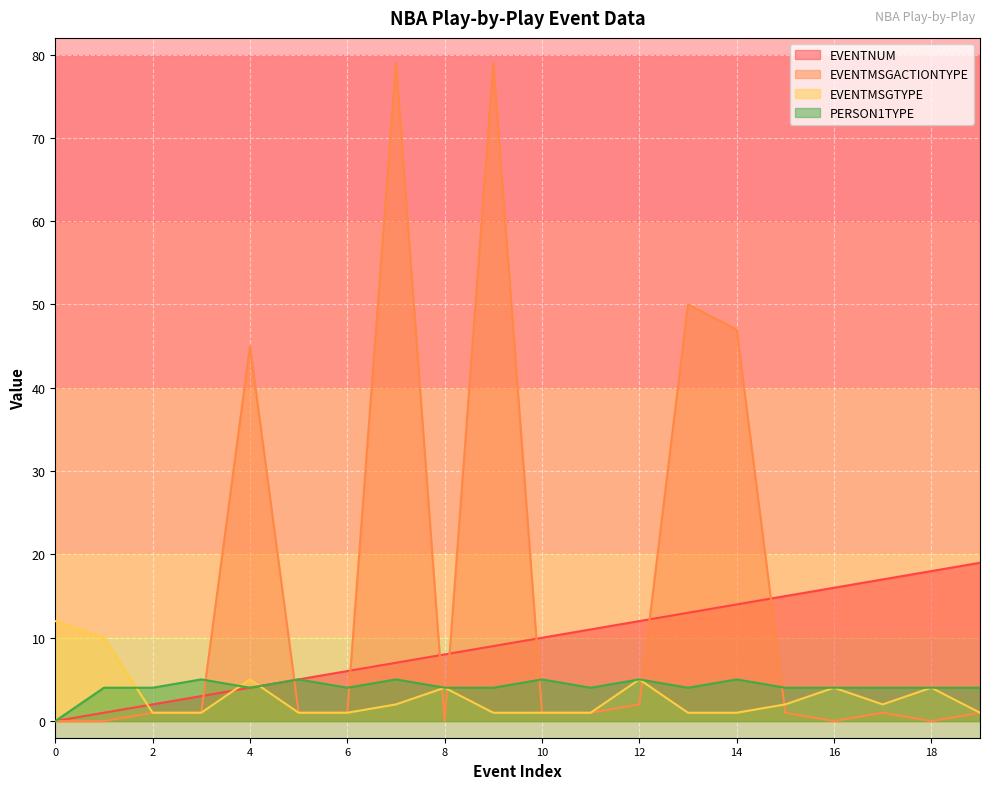

What is the value of the EVENTNUM point at the 16th from the left?

15